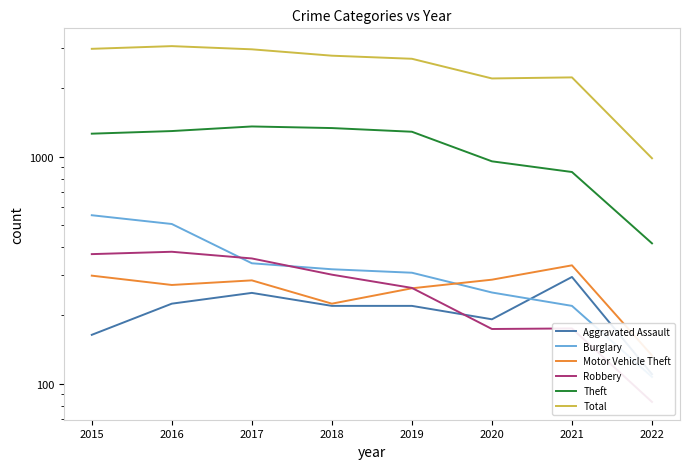

True or false: Burglary has more than 1 points higher than both neighbors.

False